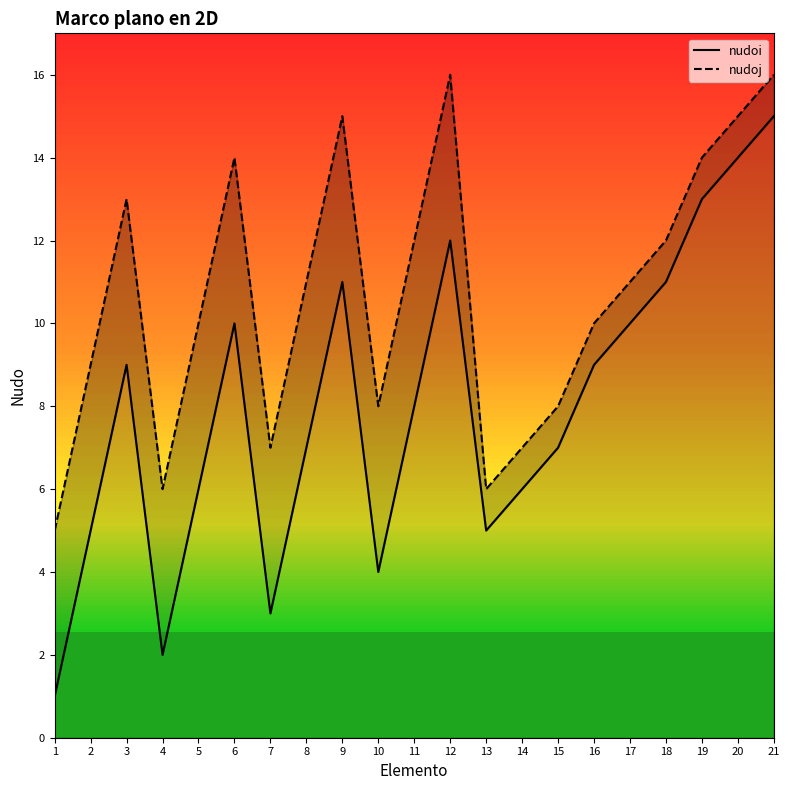

Rank the series by their average value, from lowest to highest.

nudoi, nudoj